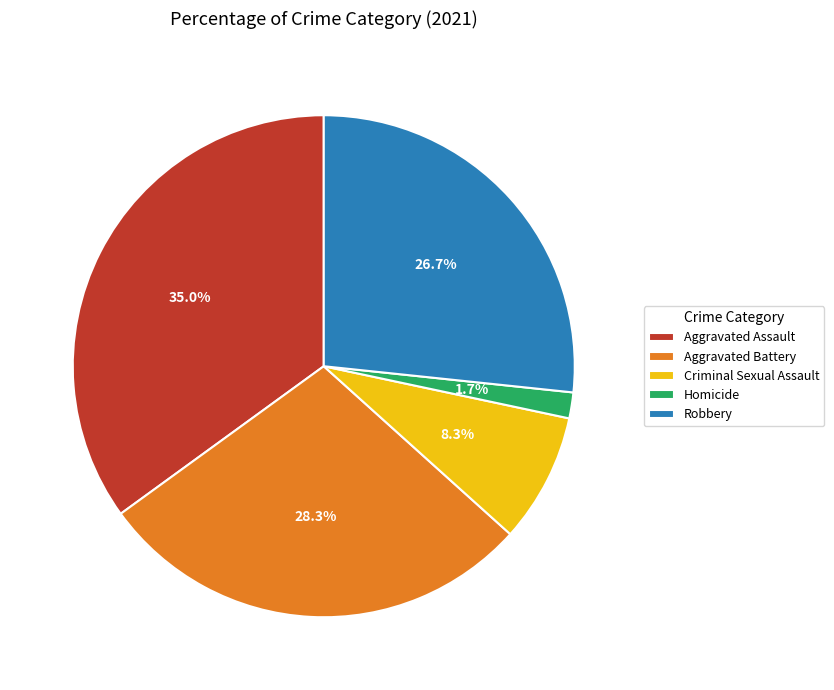

To the nearest percent, what percentage of the pie is Aggravated Battery?

28%